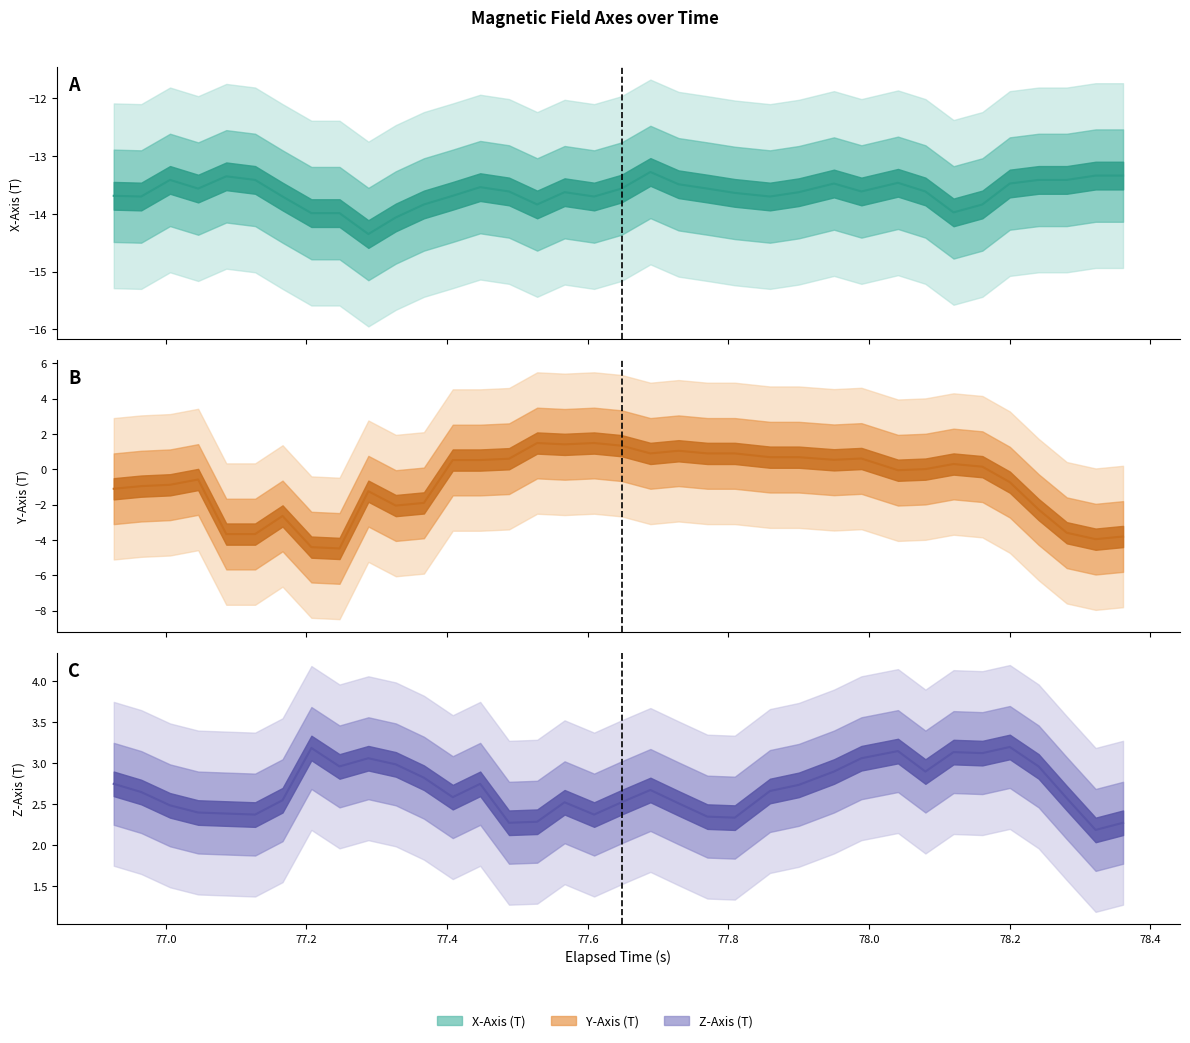

In Y-Axis (T), how many points are higher than both neighbors (excluding endpoints)?

8